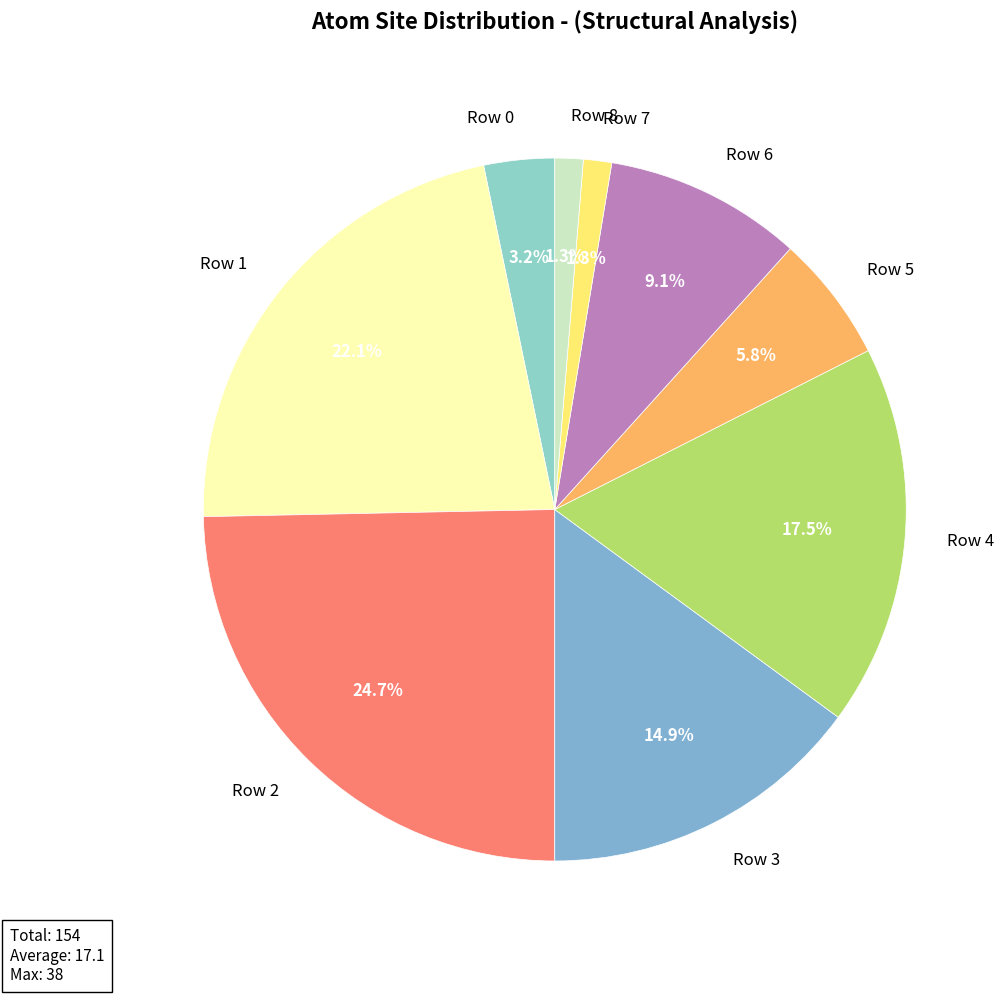

To the nearest percent, what percentage of the pie is Row 5?

6%